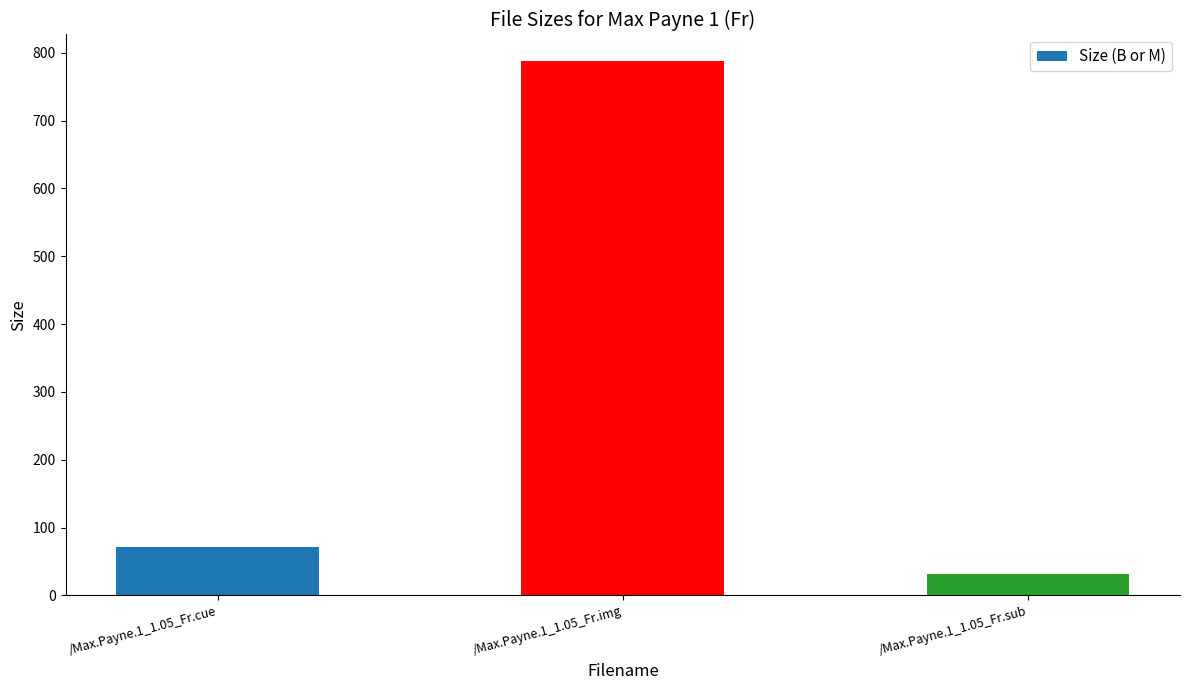

List the labels in order of value, largest first.

/Max.Payne.1_1.05_Fr.img, /Max.Payne.1_1.05_Fr.cue, /Max.Payne.1_1.05_Fr.sub